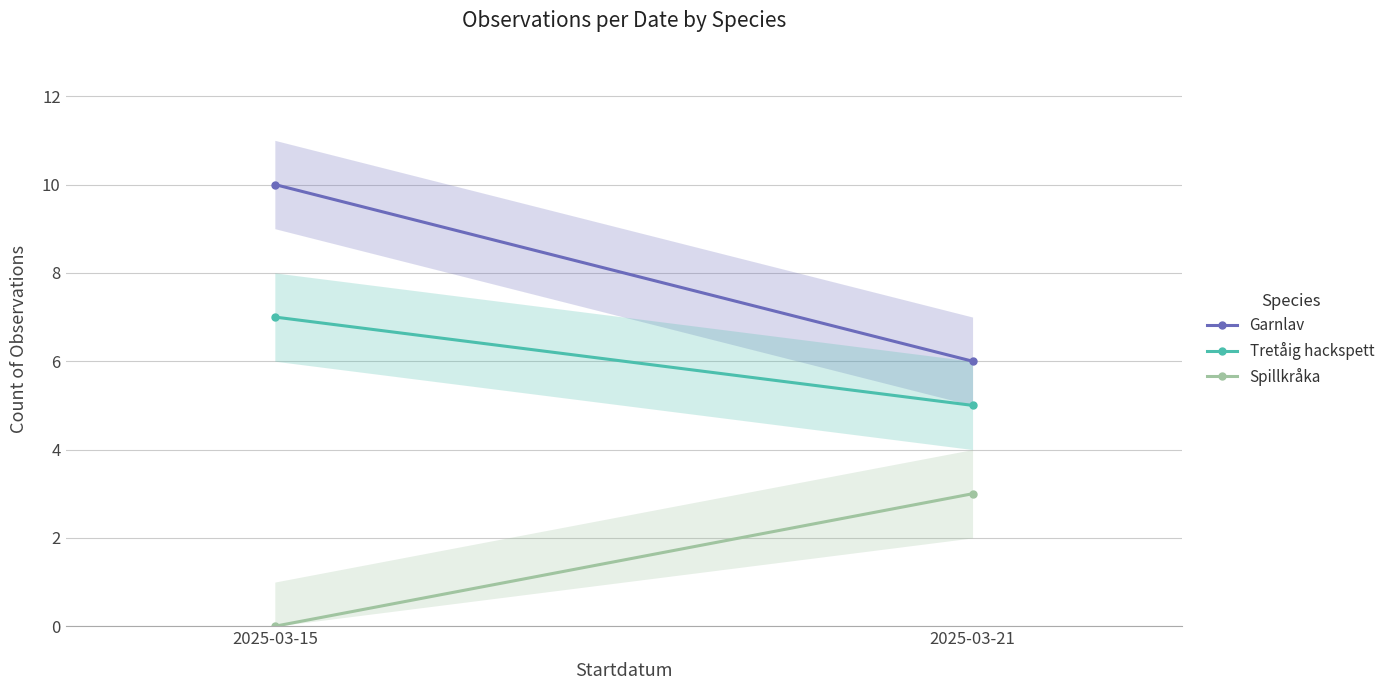

Does the chart have visible grid lines?

Yes